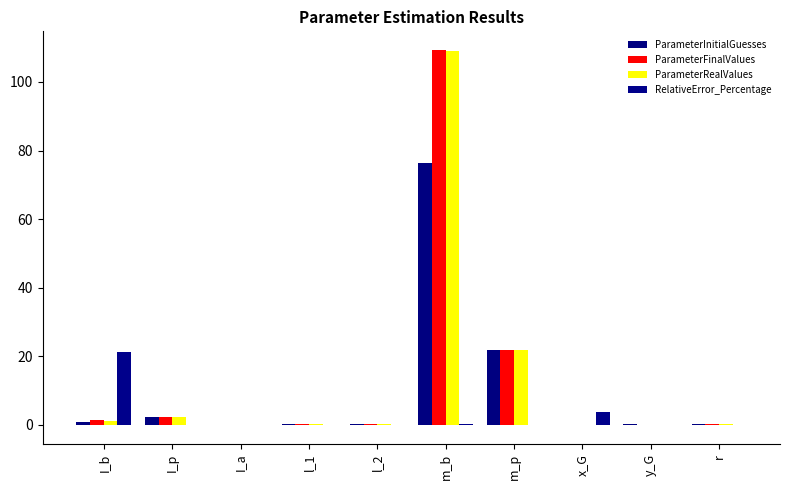

Count the number of data series in this chart.

4